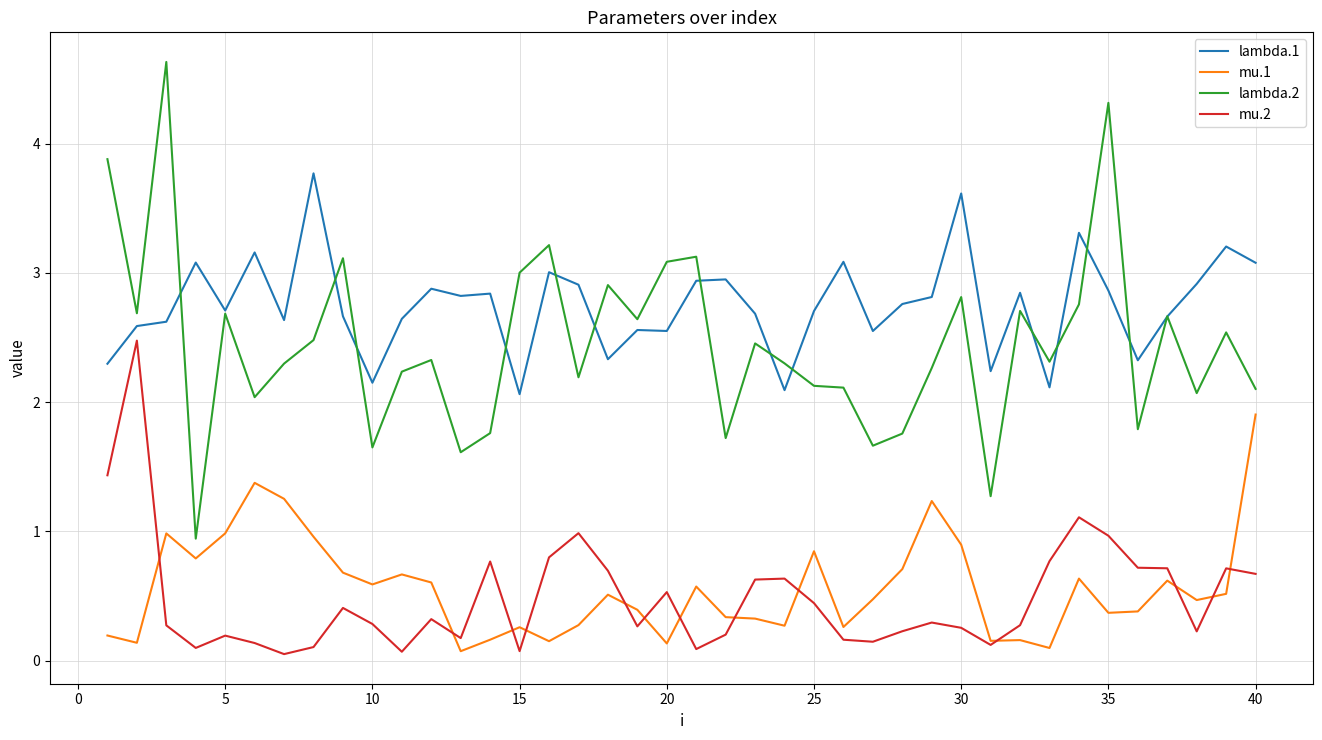

What is the greatest value displayed?

4.6